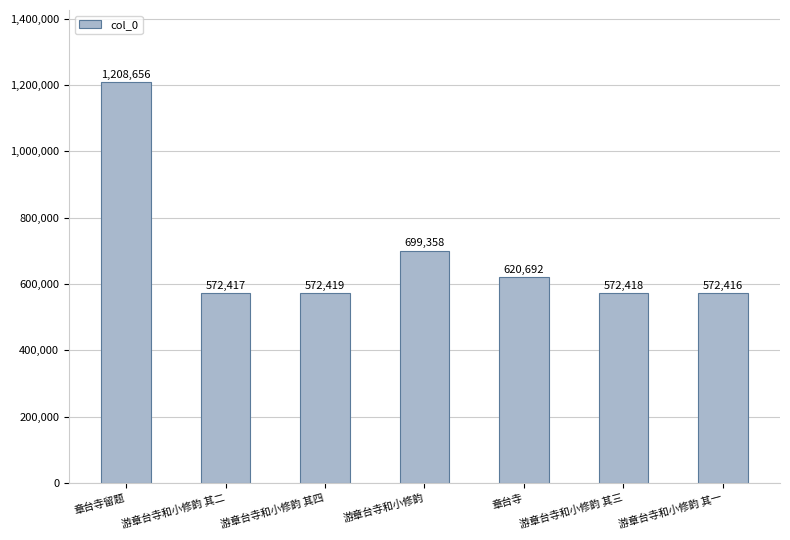

What is the difference between the values at 游章台寺和小修韵 其三 and 章台寺留题?

636238